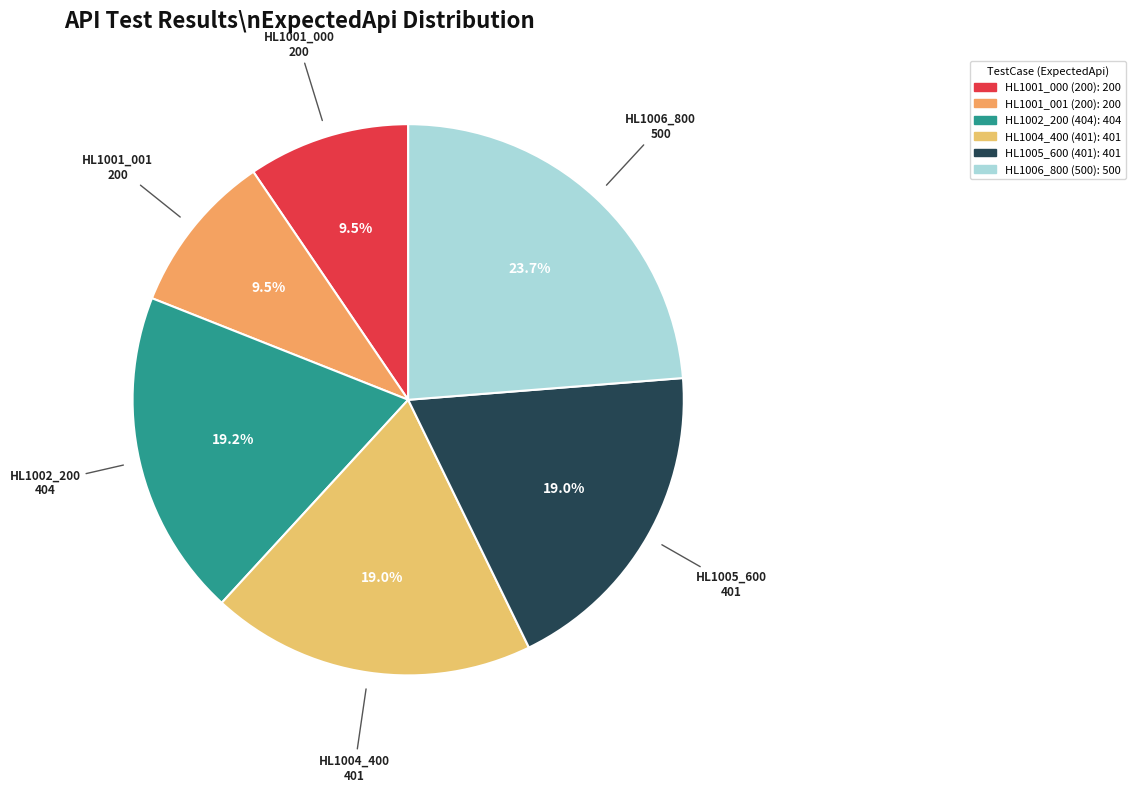

What is the change in value from HL1001_001 (200) to HL1002_200 (404)?

+204